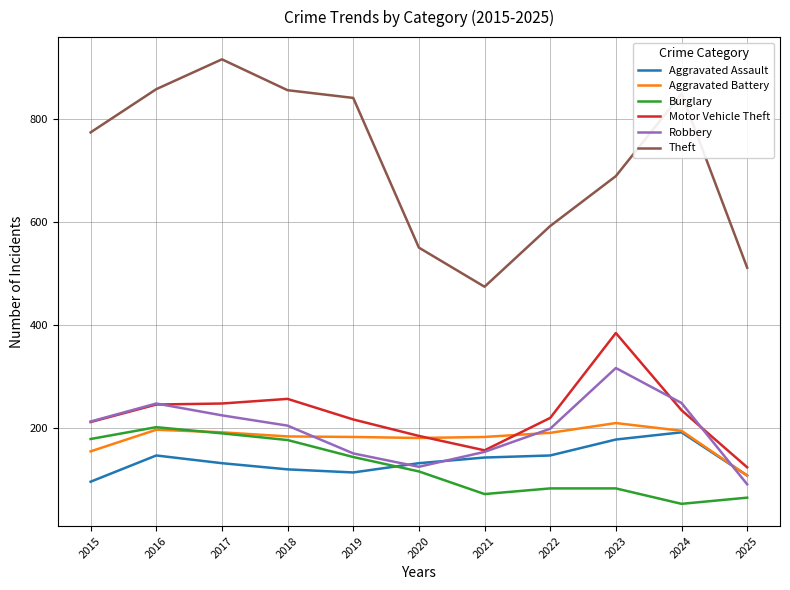

What is the maximum value shown in the chart?

916